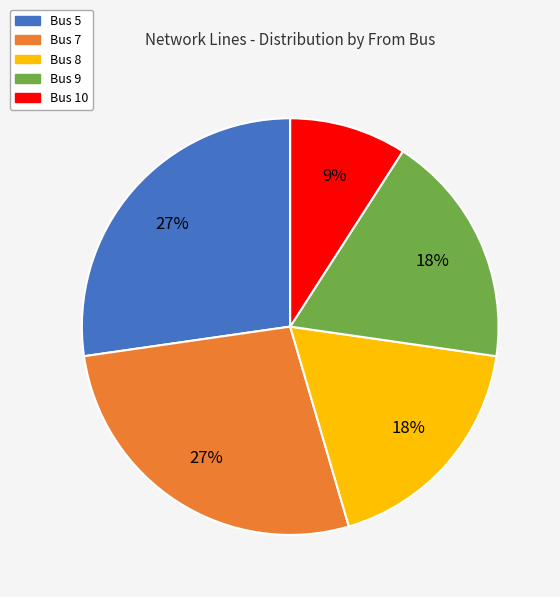

Is the sum of Bus 7 and Bus 10 greater than half?

No